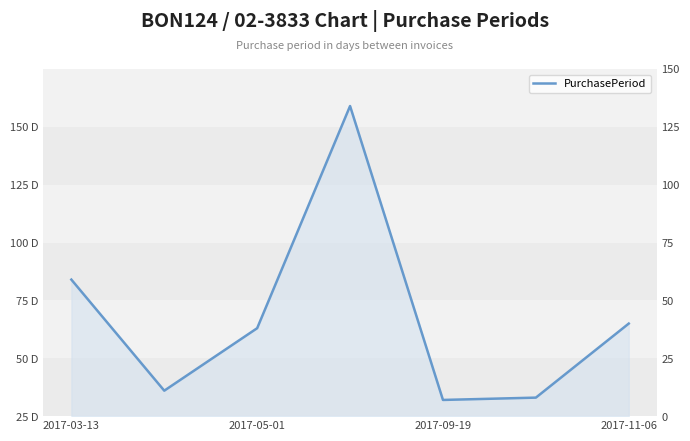

Is it true that the value at 5 is 13?

False